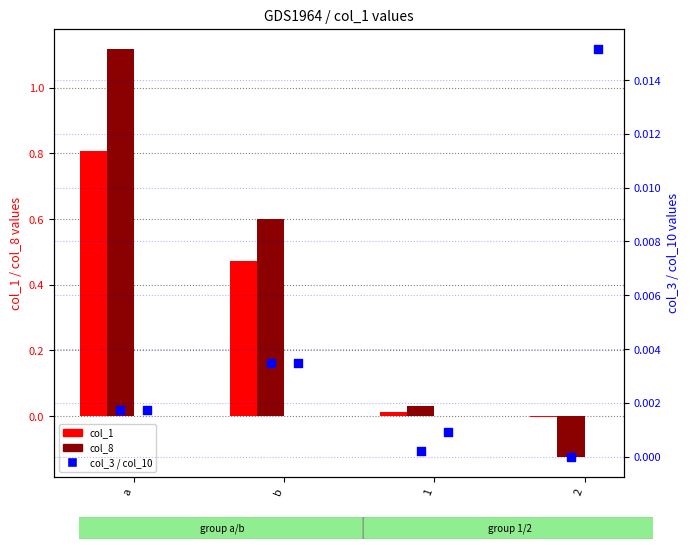

Is the value of col_3 at a greater than the value of col_10 at 1?

Yes